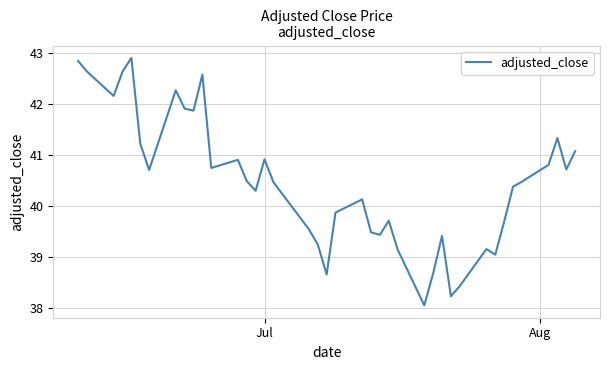

What is the difference between the maximum and minimum values?

4.9